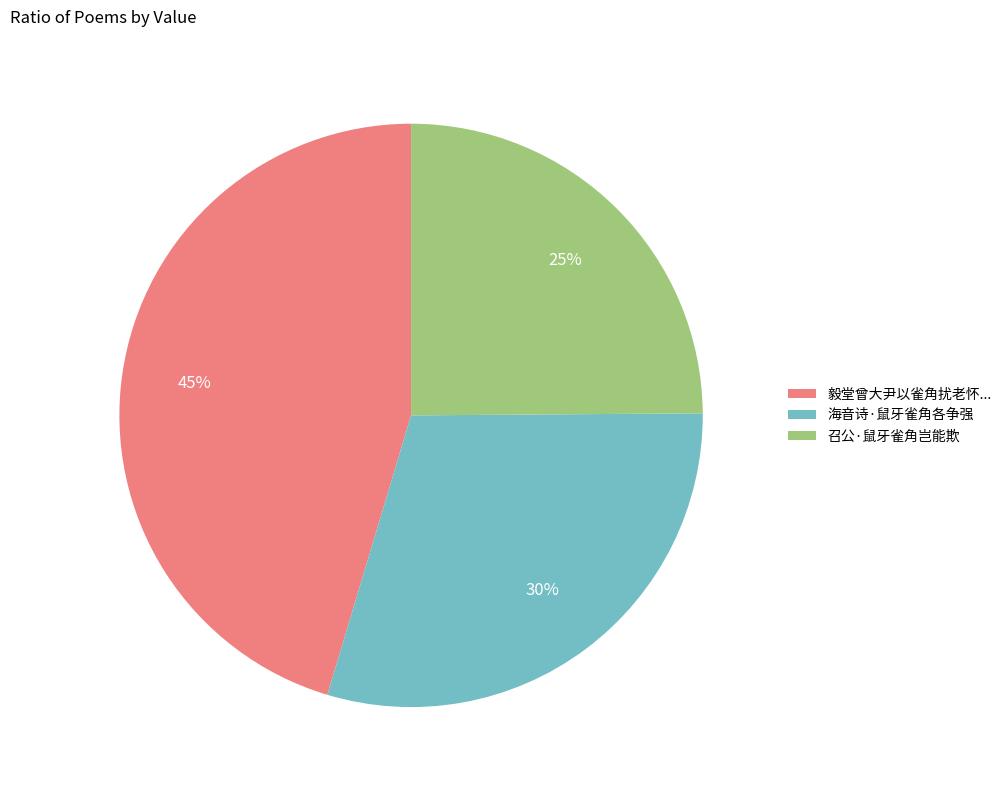

What is the smallest slice in the pie chart?

召公·鼠牙雀角岂能欺